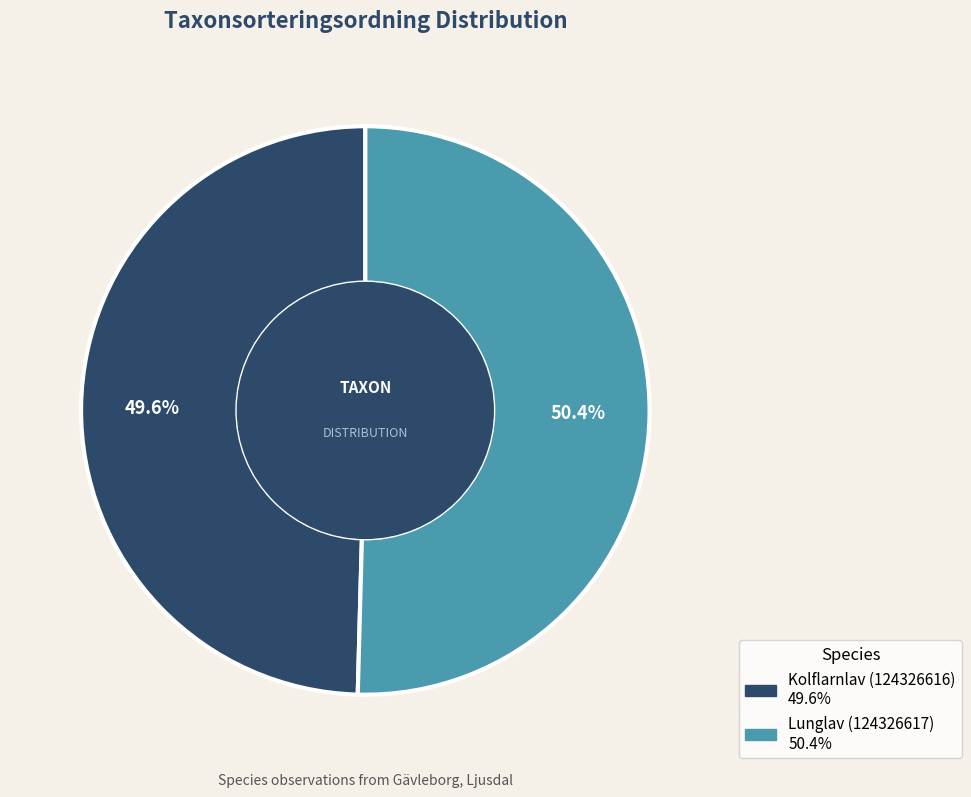

Does Kolflarnlav (124326616) represent more than half of the total?

No